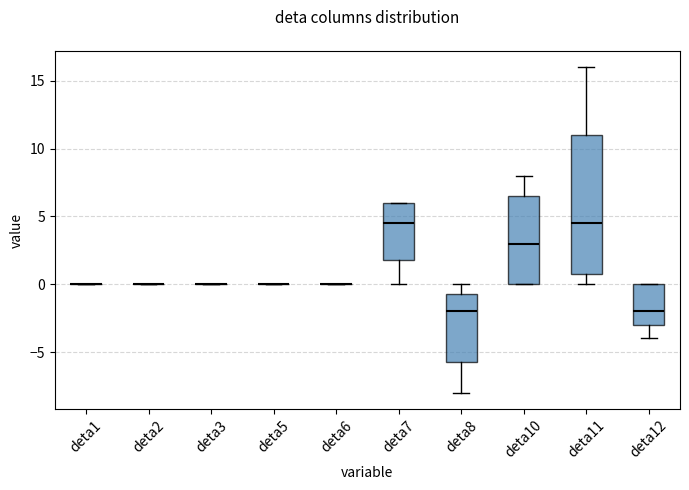

Where does the median line of the box for deta8 sit on the y-axis? The values are not printed on the chart, so give them approximately, as read against the axis.

-2.0